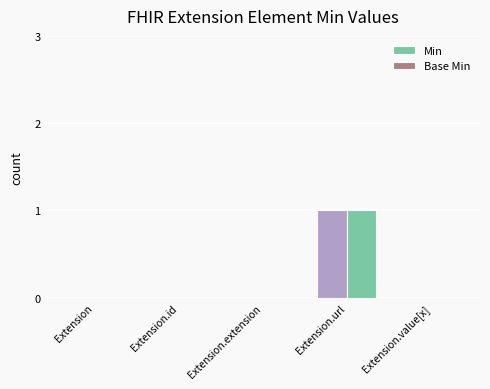

Reading left to right, transcribe all the data shown in this chart.

Min: Extension=0	Extension.id=0	Extension.extension=0	Extension.url=1	Extension.value[x]=0
Base Min: Extension=0	Extension.id=0	Extension.extension=0	Extension.url=1	Extension.value[x]=0